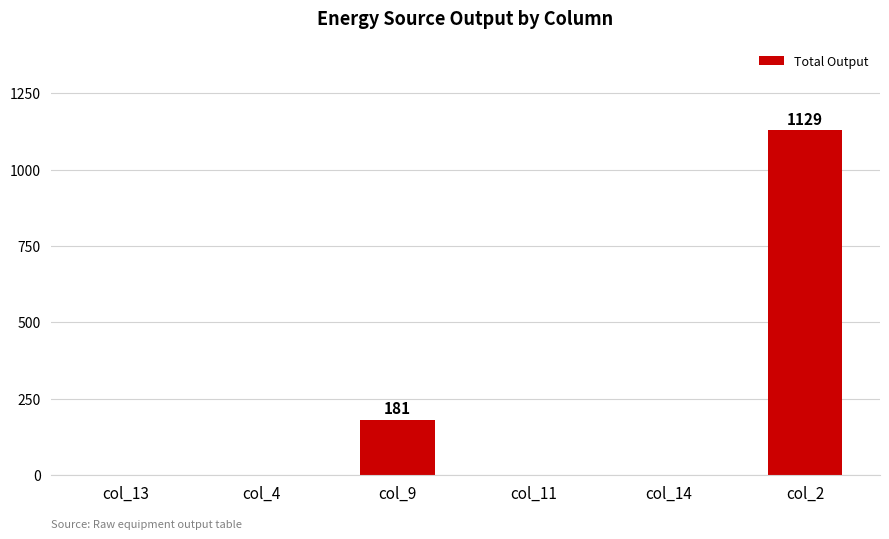

Count the values in the range 0 to 181.

5